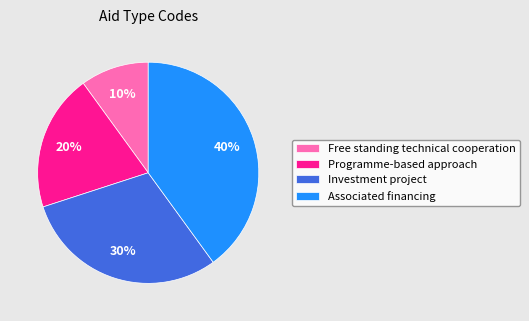

To the nearest percent, what is the combined percentage of Associated financing and Programme-based approach?

60%